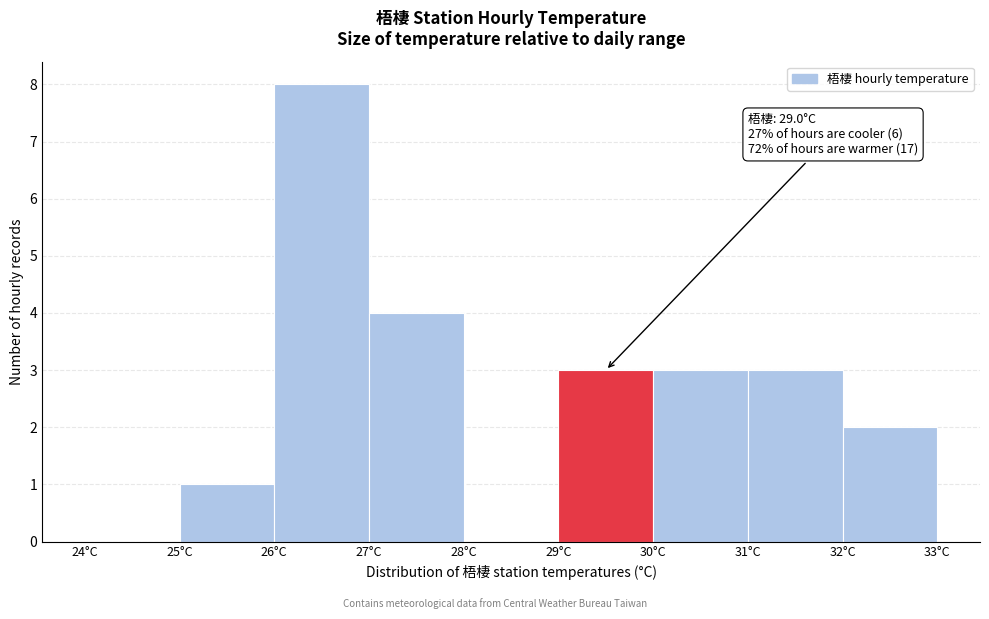

Which range on the x-axis has the tallest bar?

26 to 27